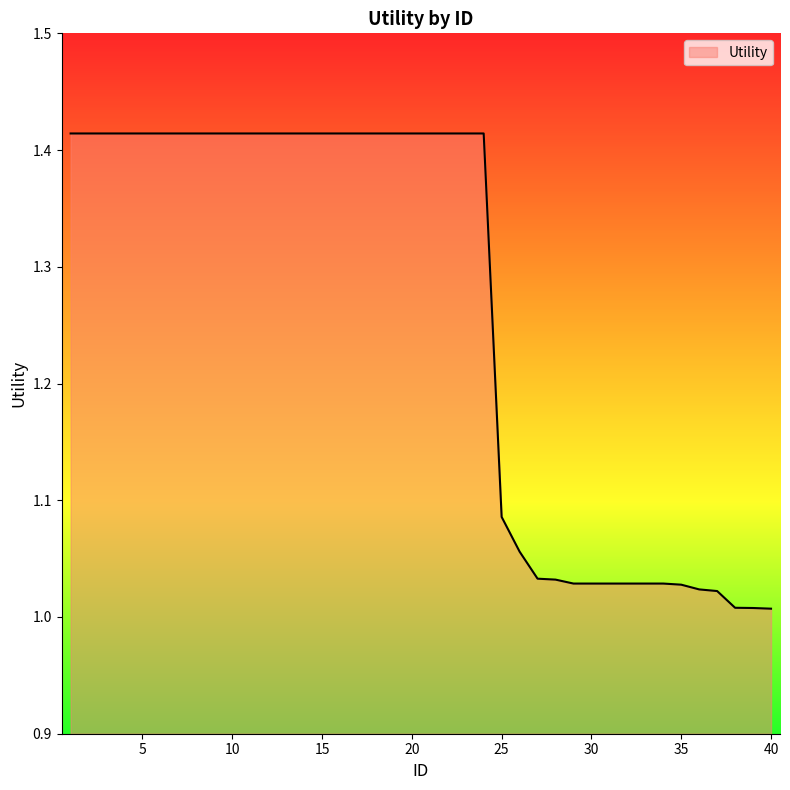

What is the difference between the maximum and minimum values?

0.4